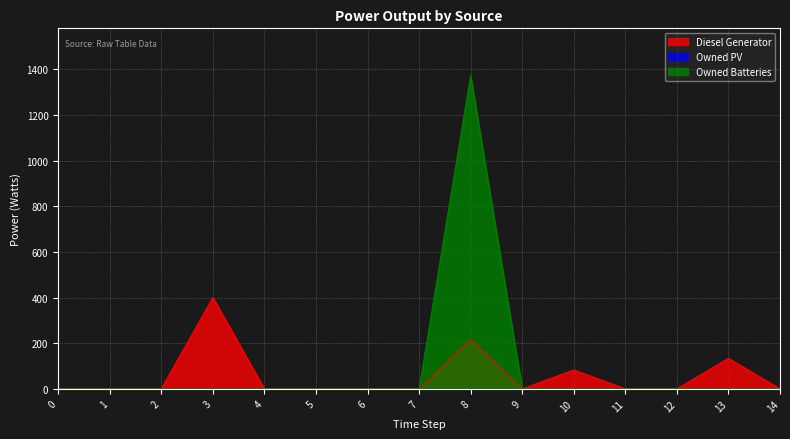

How many categories are shown in the chart?

15